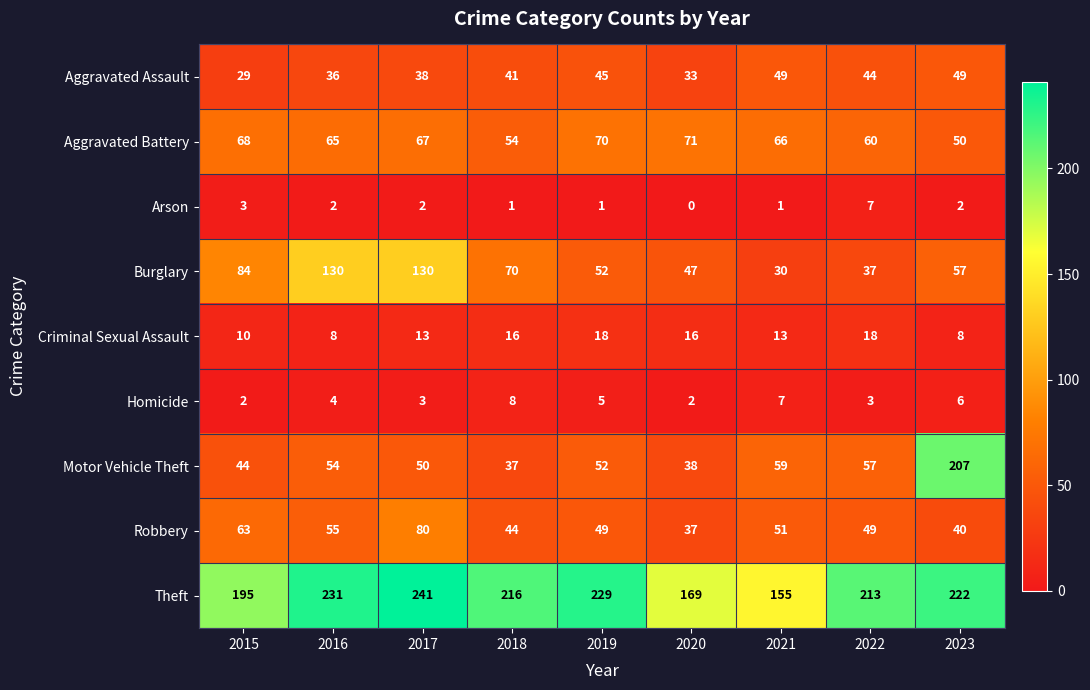

Where is Homicide nearest to the value 5?

2019